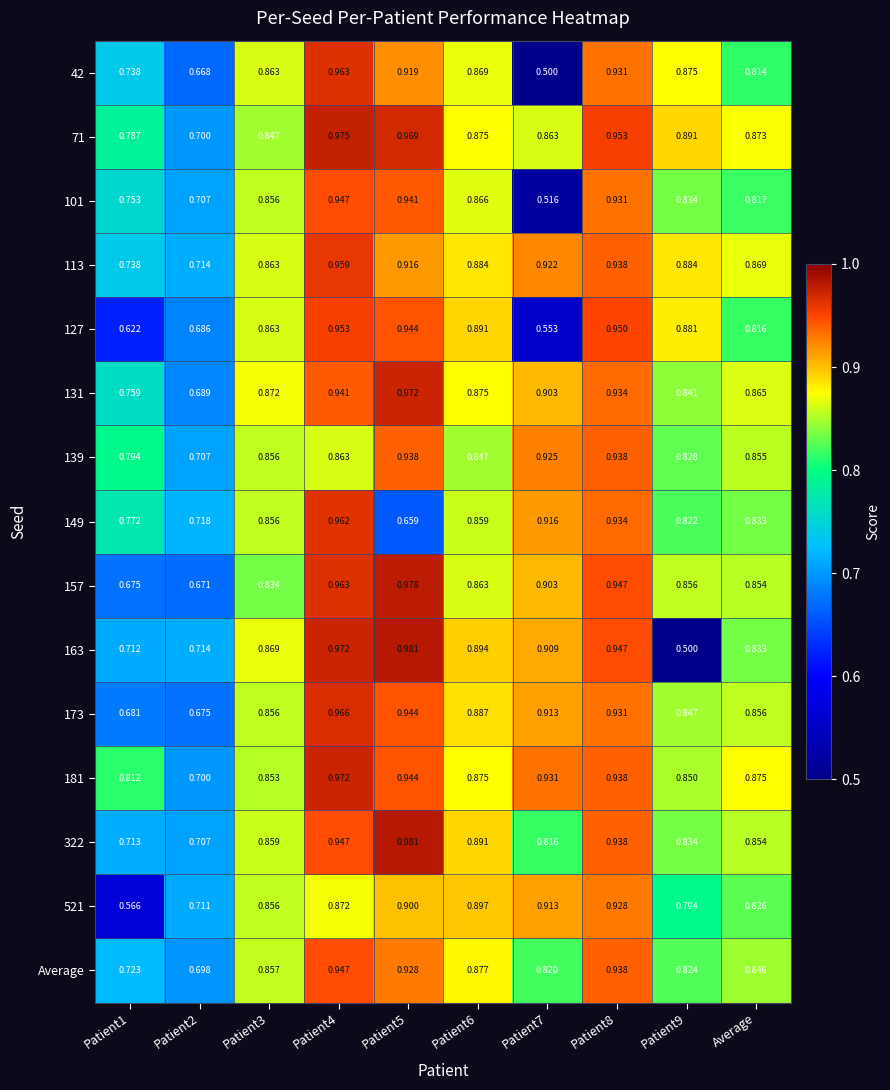

Is the value of 322 at Patient6 greater than the value of 521 at Patient9?

Yes